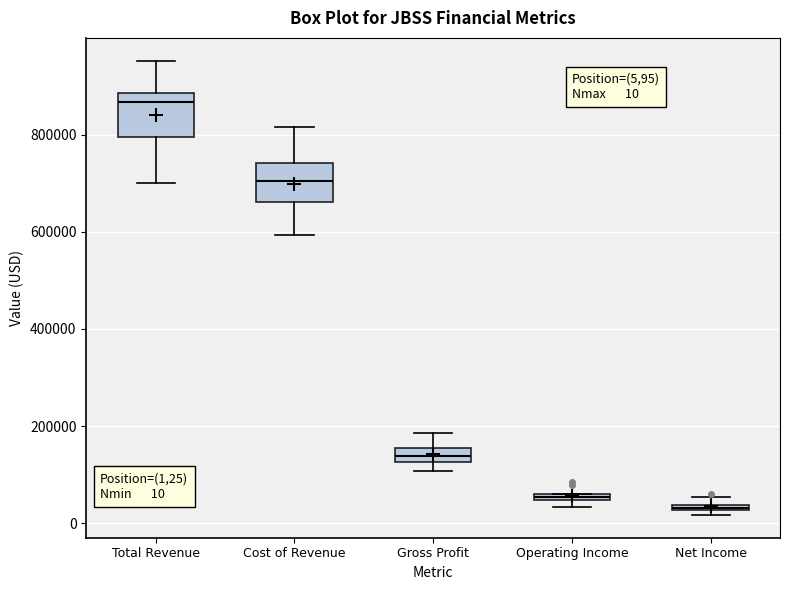

Which box's median line is the highest?

Total Revenue